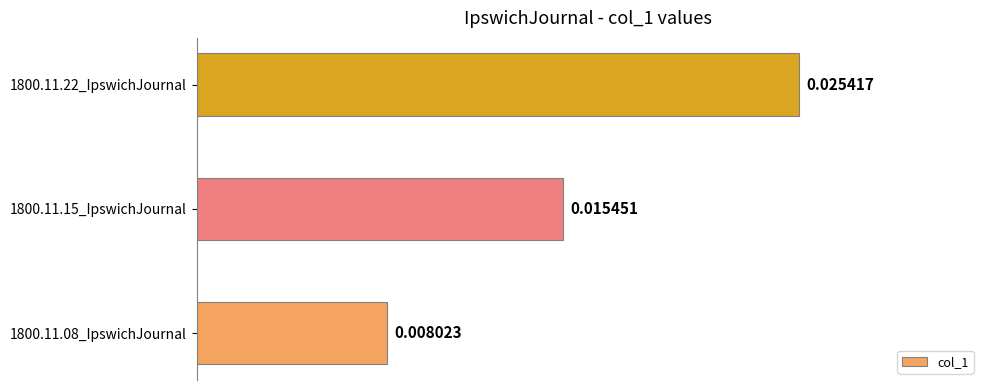

List the labels in order of value, largest first.

1800.11.22_IpswichJournal, 1800.11.15_IpswichJournal, 1800.11.08_IpswichJournal